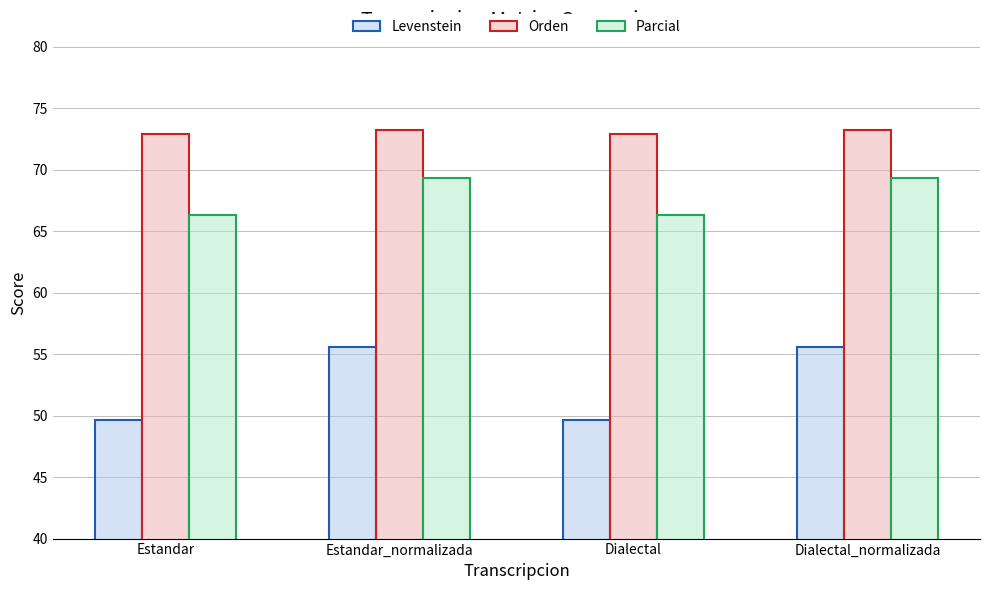

Rank the series at Dialectal_normalizada from highest to lowest value.

Orden, Parcial, Levenstein